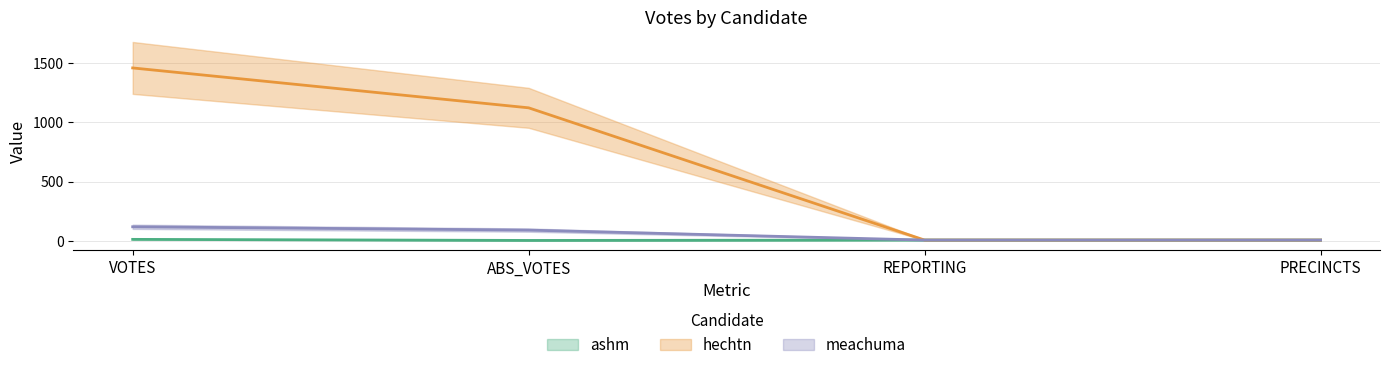

At how many categories does at least one series exceed 395?

2